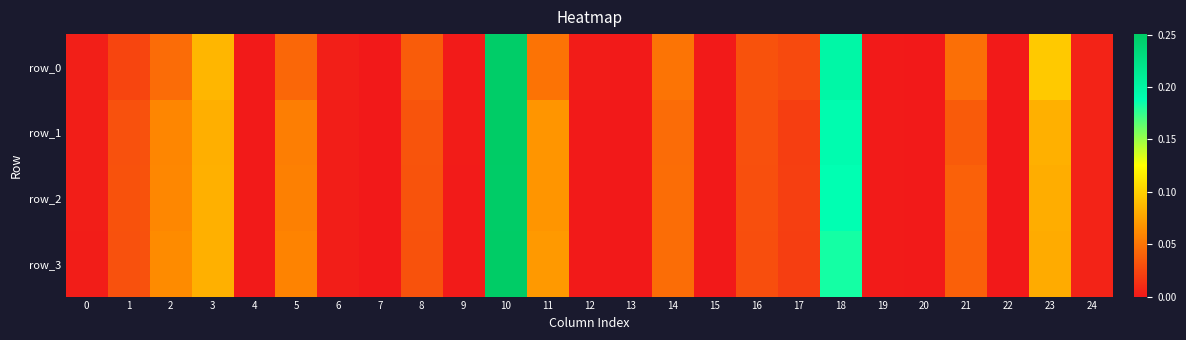

Which has a higher value, 11 or 19?

11